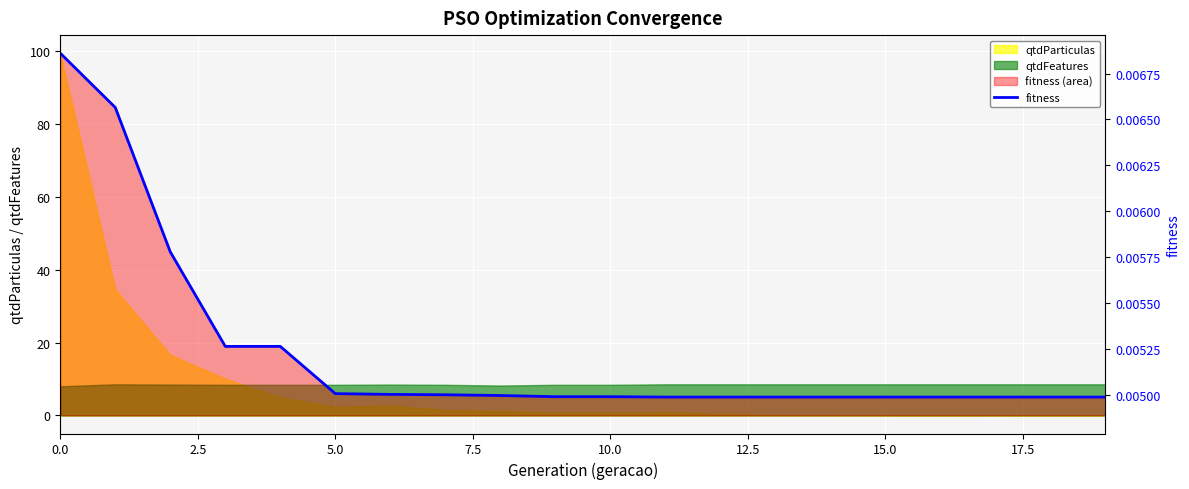

True or false: there are more than 1 points higher than both neighbors.

False